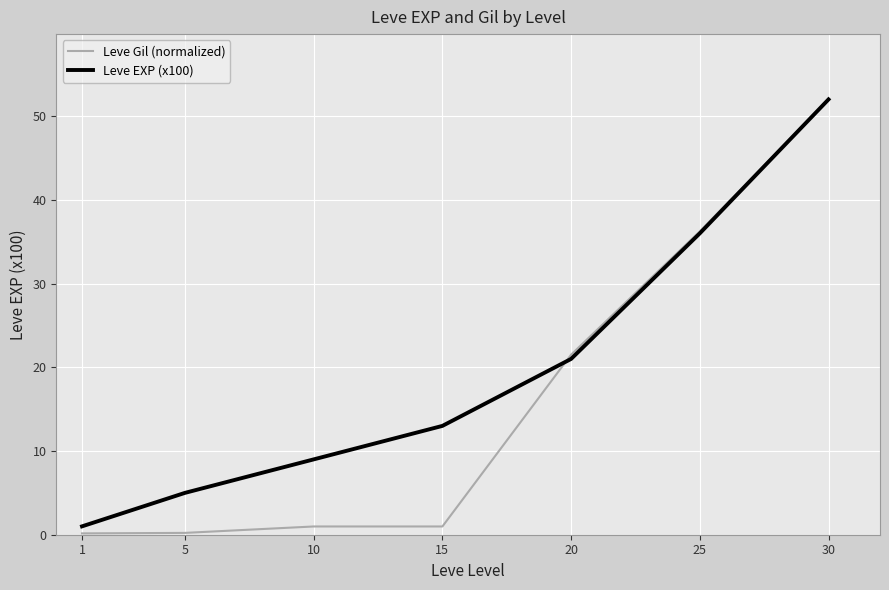

How many series are shown in this chart?

2